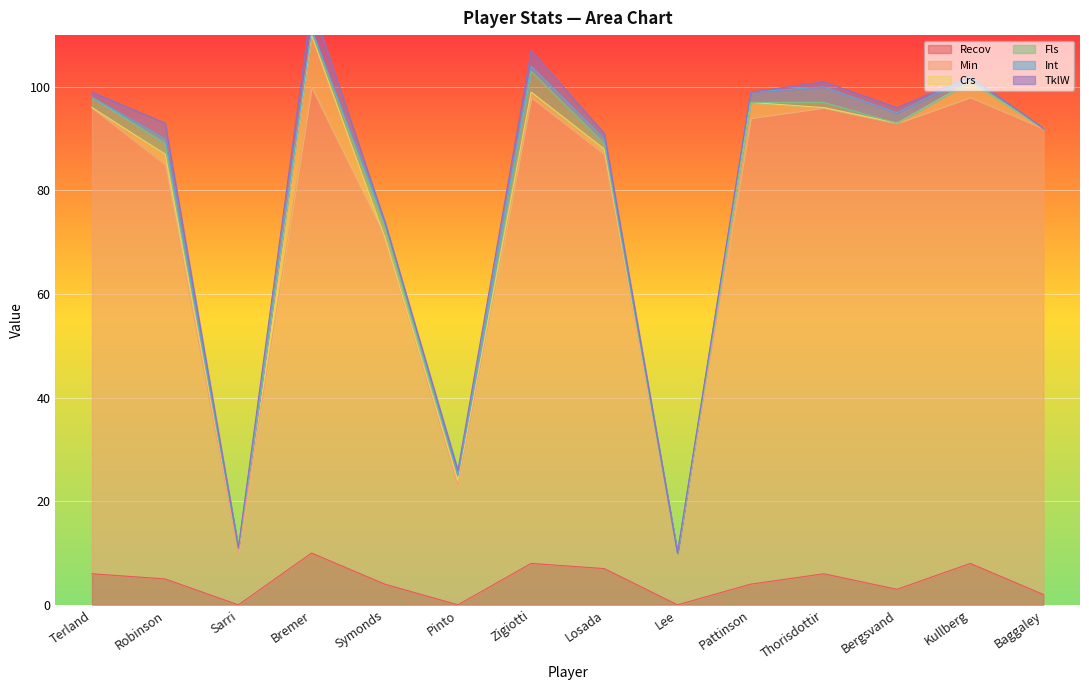

Where do Fls and TklW first cross each other?

Terland and Robinson